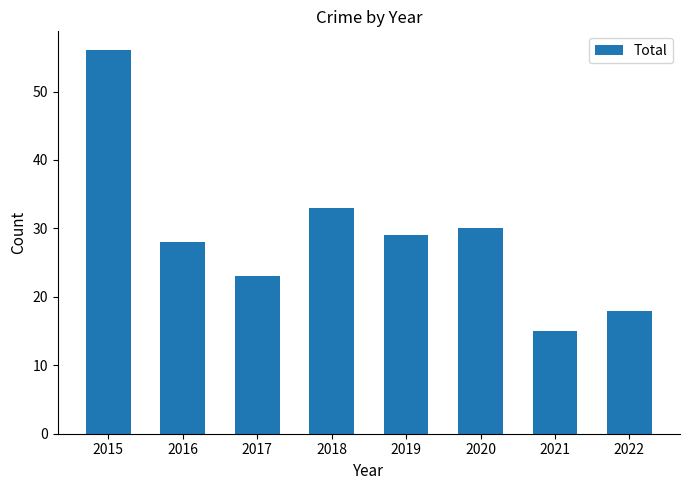

Reading left to right, list all the values displayed in this chart.

2015=56	2016=28	2017=23	2018=33	2019=29	2020=30	2021=15	2022=18